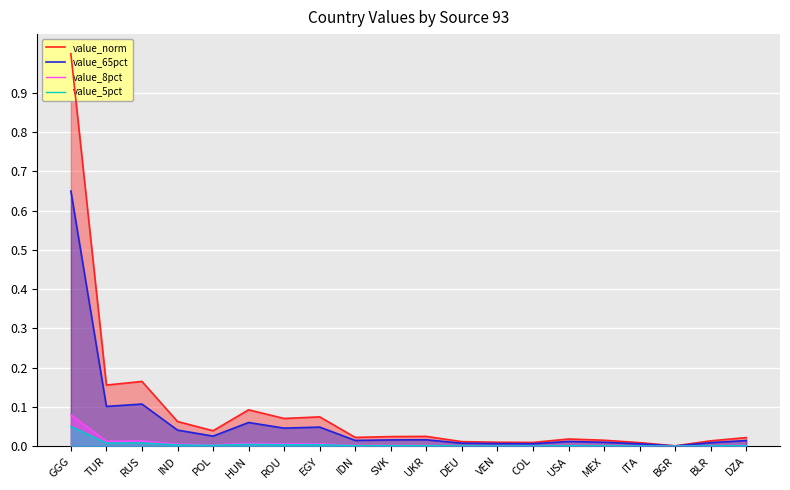

Does the chart display data point markers on the line(s)?

No